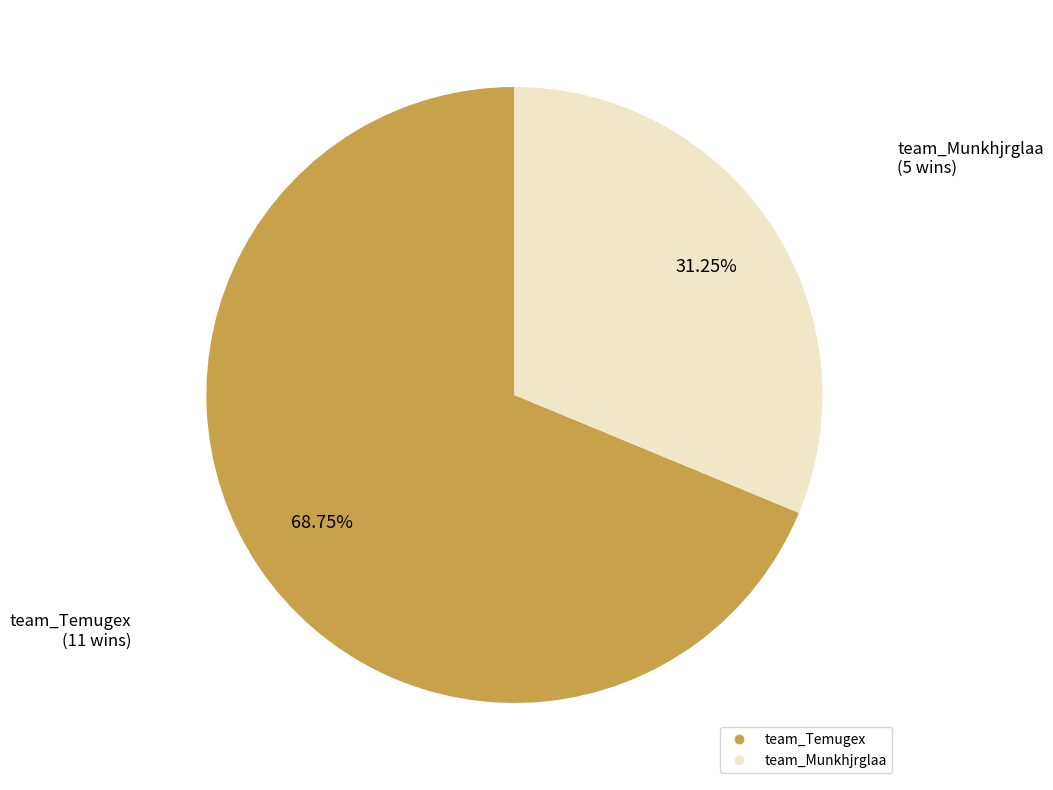

How many slices are in this pie chart?

2